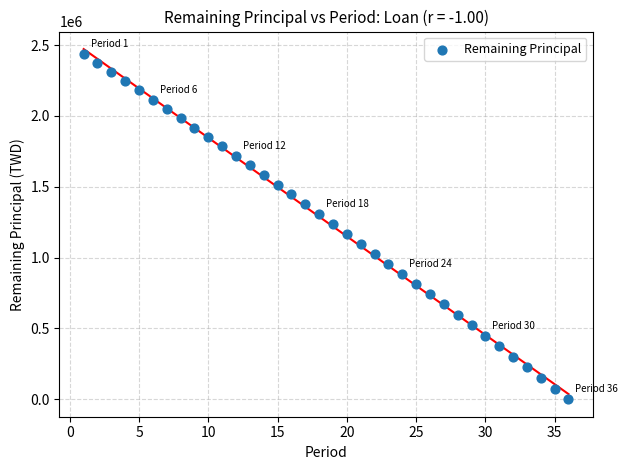

What is the range of Y values (max minus min)?

2436682.5